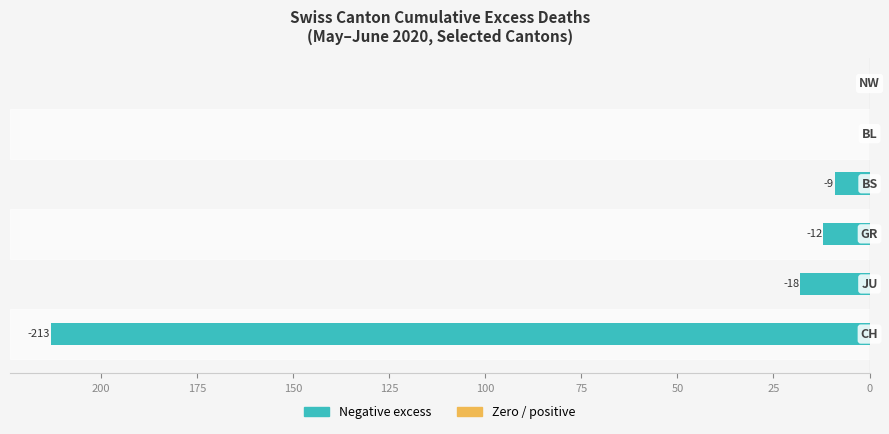

Are the bars horizontal?

Yes